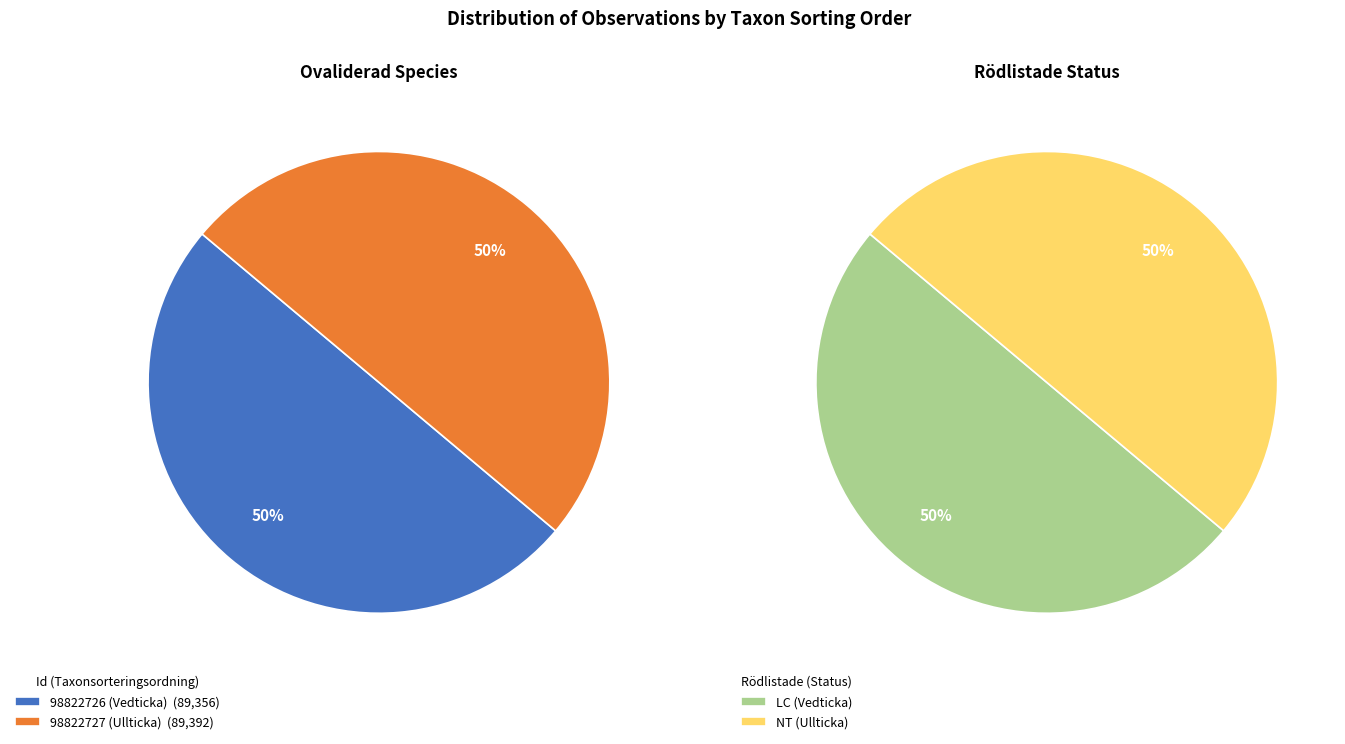

What percentage is the 98822726 (Vedticka) slice, to the nearest percent?

50%